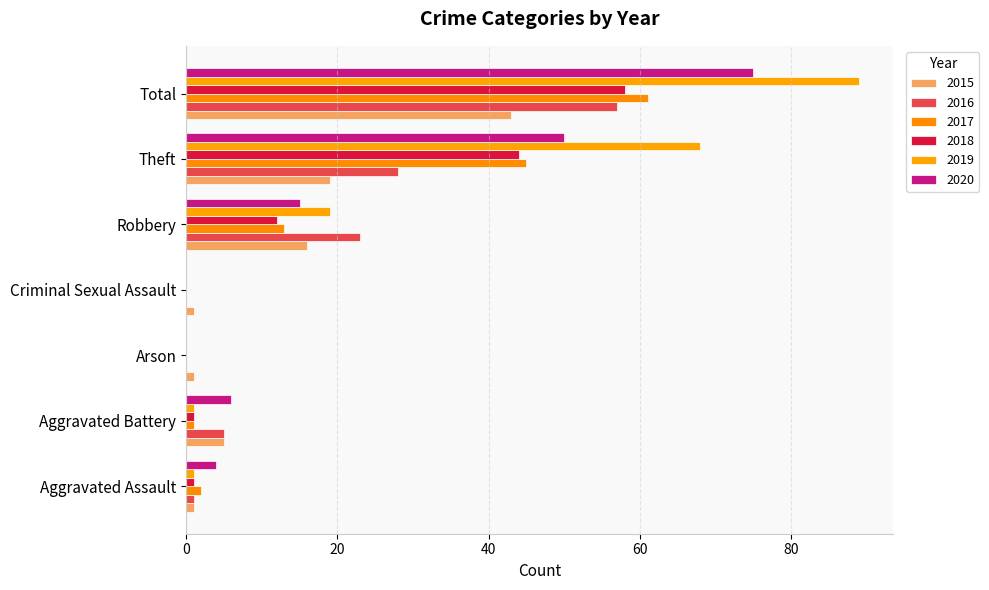

Reading left to right, extract all data points from this chart.

2015: 1	5	1	1	16	19	43
2016: 1	5	0	0	23	28	57
2017: 2	1	0	0	13	45	61
2018: 1	1	0	0	12	44	58
2019: 1	1	0	0	19	68	89
2020: 4	6	0	0	15	50	75